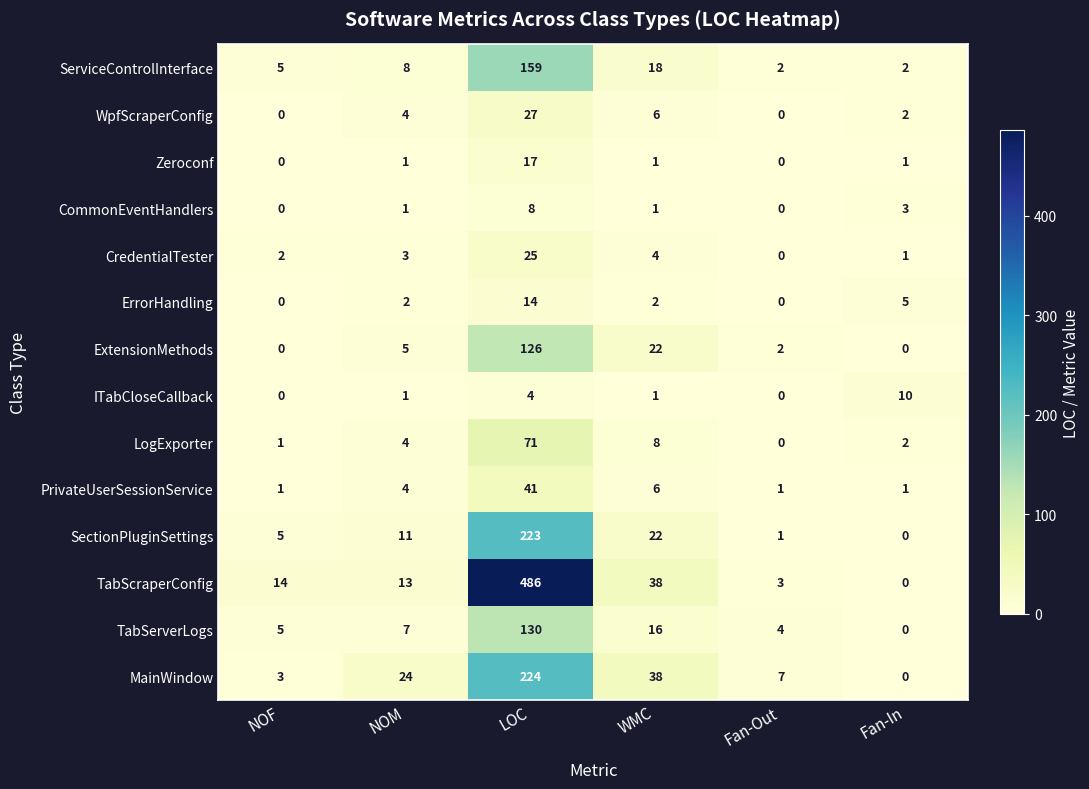

At LOC, list the series in order from smallest to largest.

ITabCloseCallback, CommonEventHandlers, ErrorHandling, Zeroconf, CredentialTester, WpfScraperConfig, PrivateUserSessionService, LogExporter, ExtensionMethods, TabServerLogs, ServiceControlInterface, SectionPluginSettings, MainWindow, TabScraperConfig